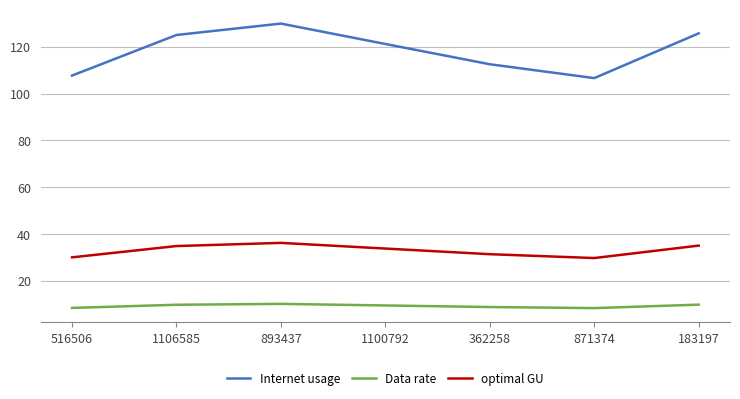

The Data rate series shows 9.7 at 1106585. True or false?

True